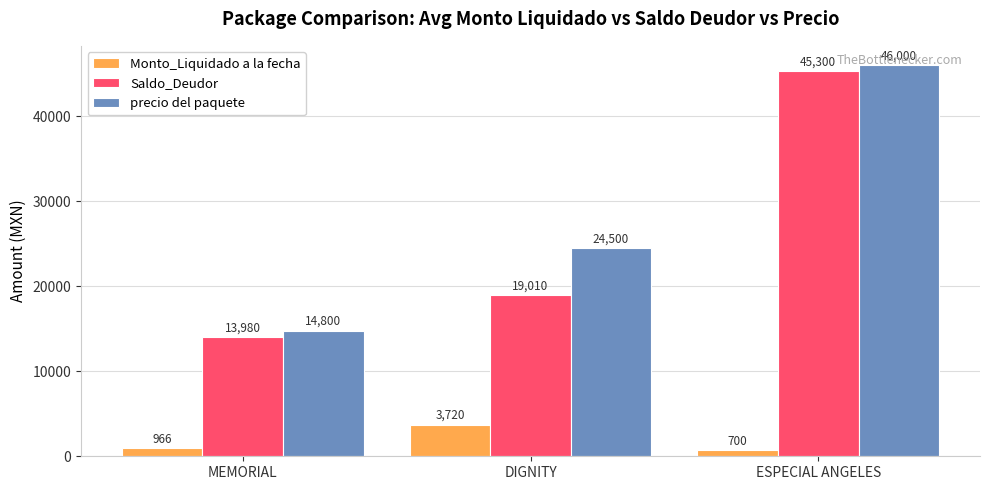

How many data points in Saldo_Deudor are less than 19010?

1